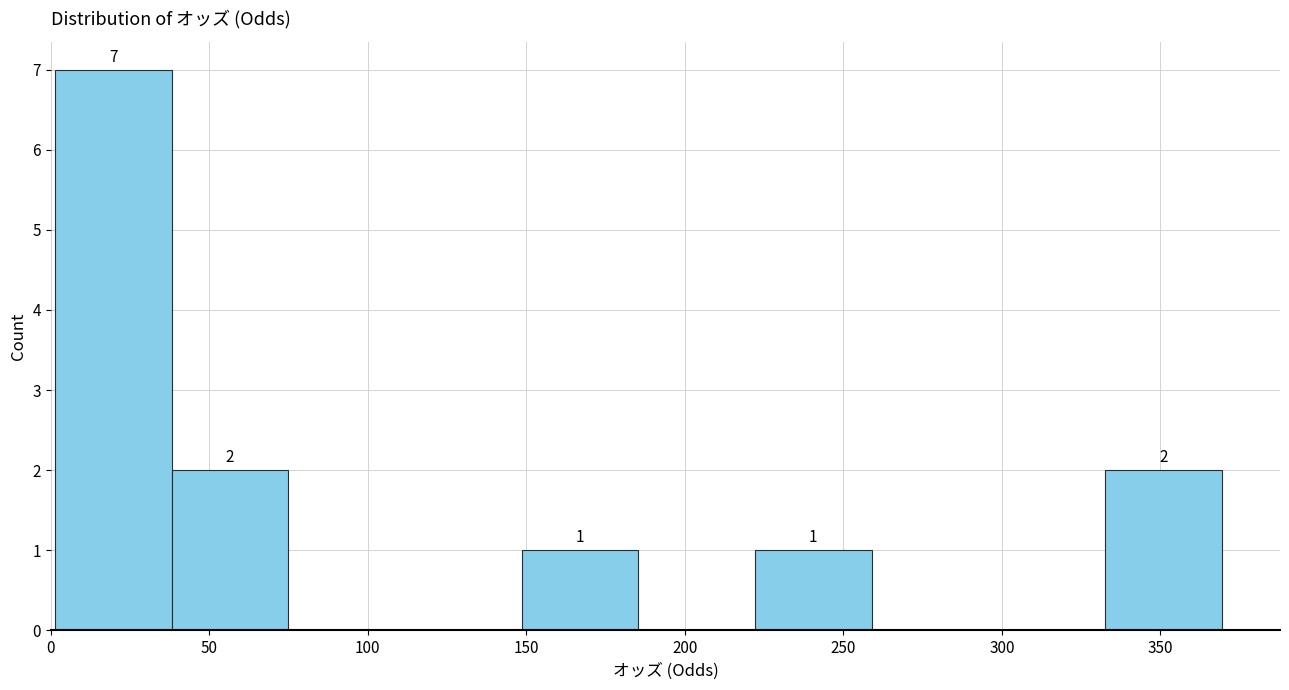

Over which range of the x-axis is the bar tallest?

0 to 40